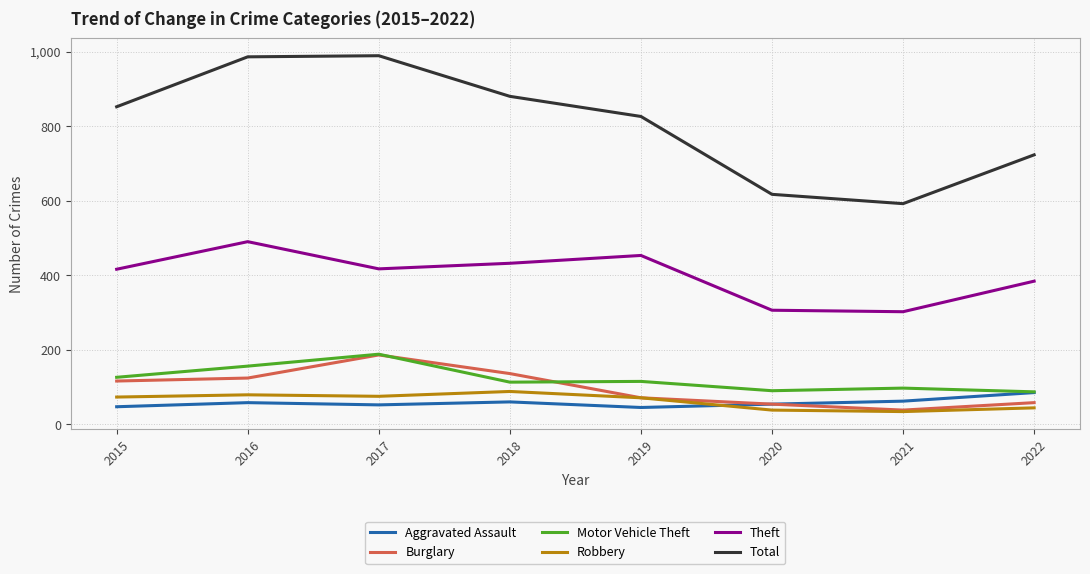

How many interior local peaks does the Burglary series have?

1